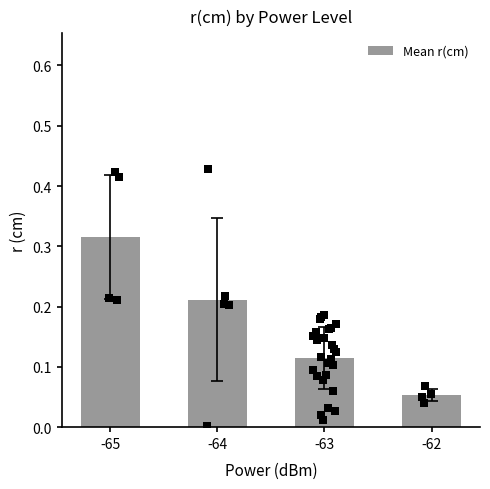

Between -64 and -62, which is larger?

-64